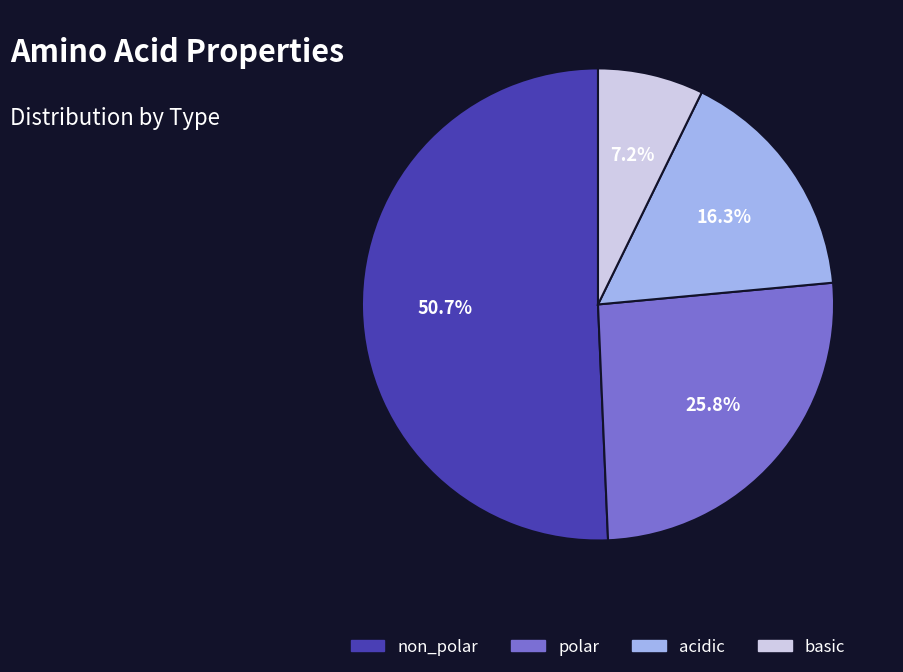

How many segments does this pie chart have?

4